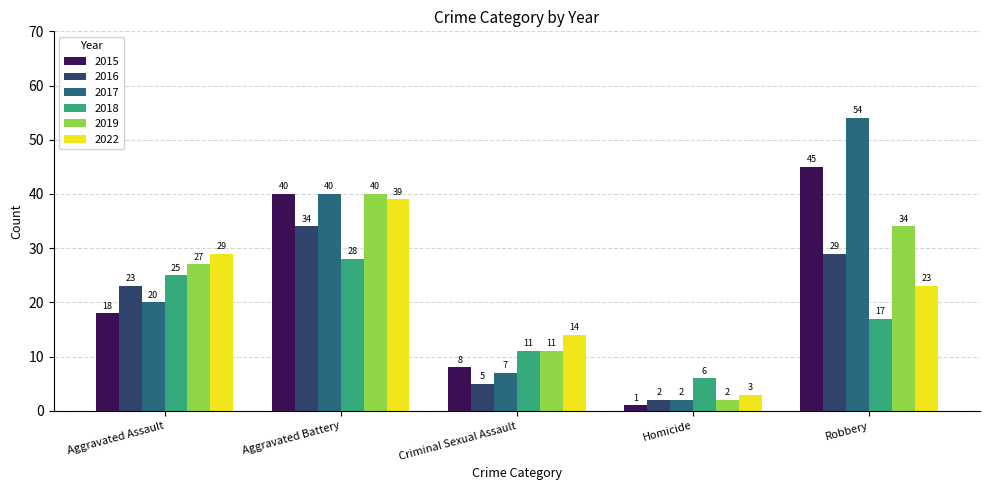

The value of 2015 at Robbery is 15. True or false?

False